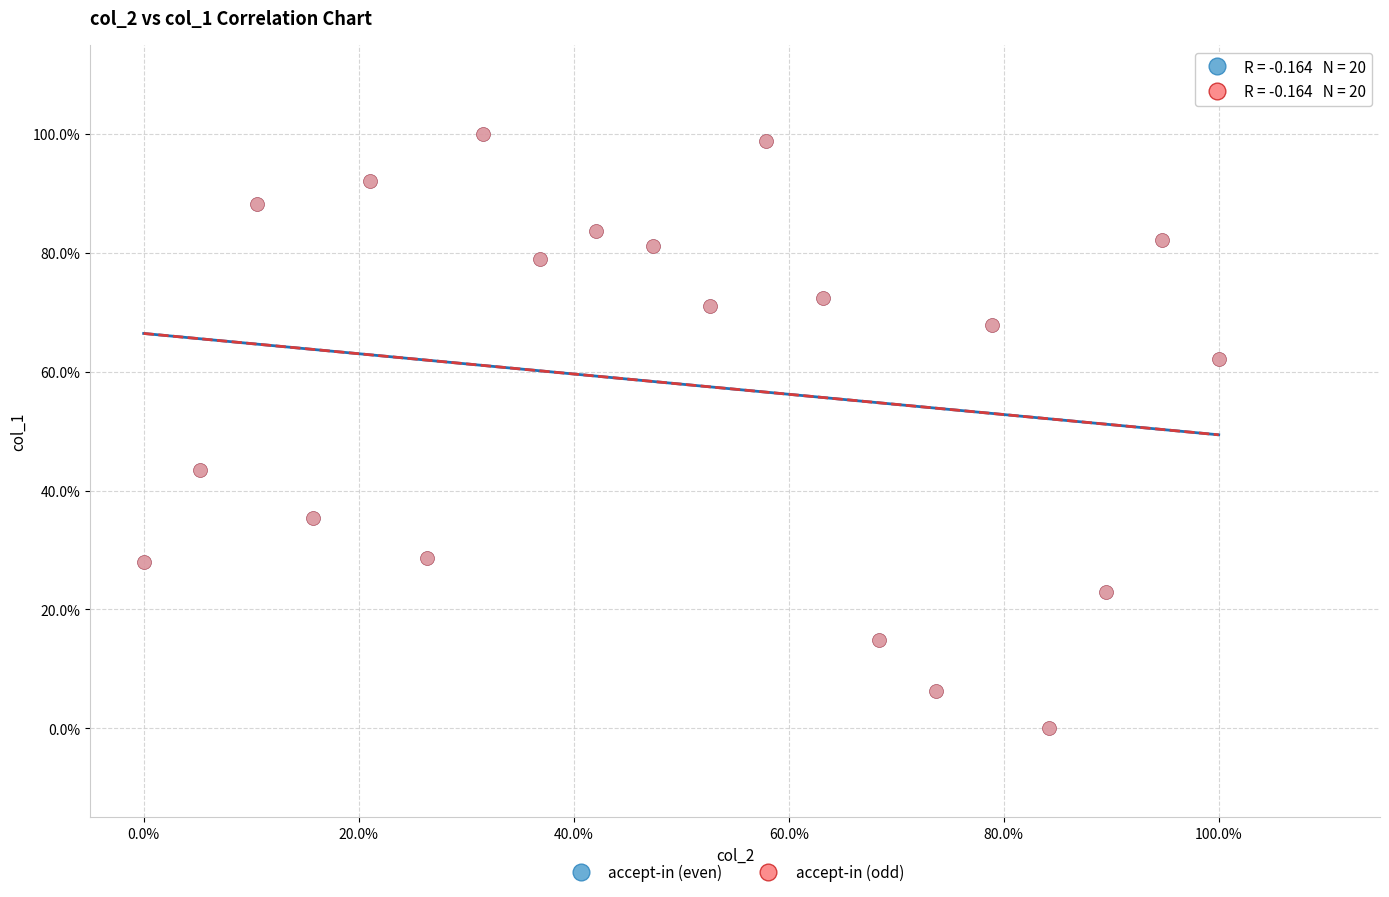

What are all the series names shown in the legend?

accept-in (even), accept-in (odd)